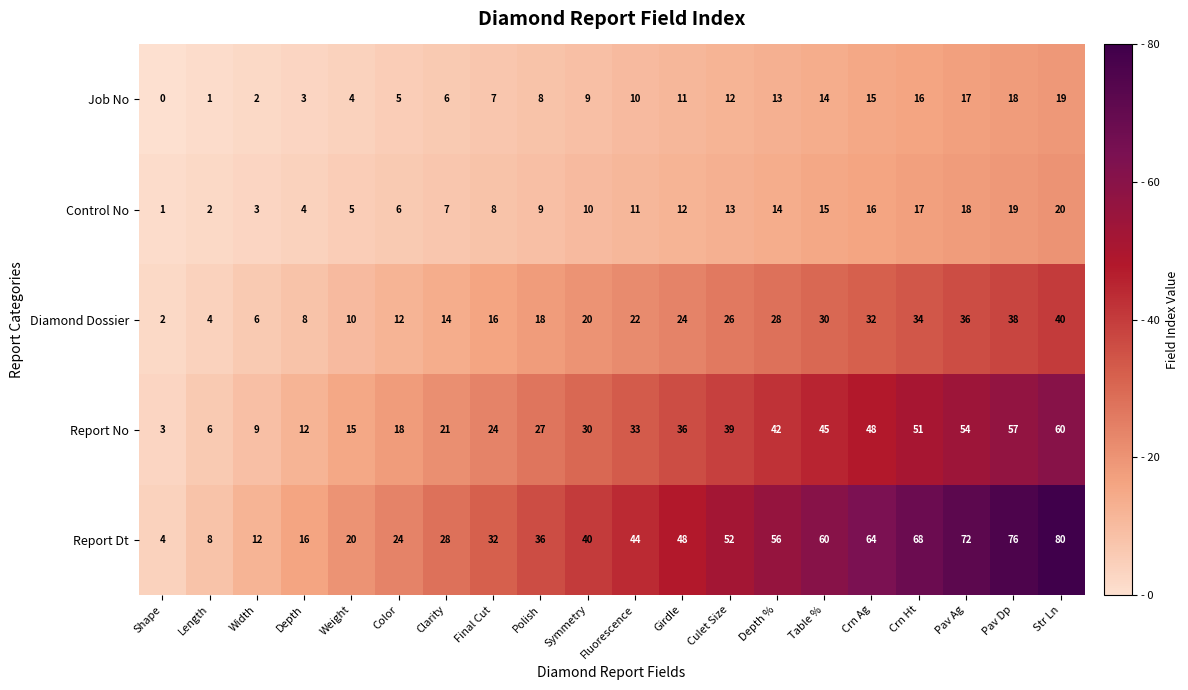

What is the difference between the highest and lowest values at Crn Ht?

52